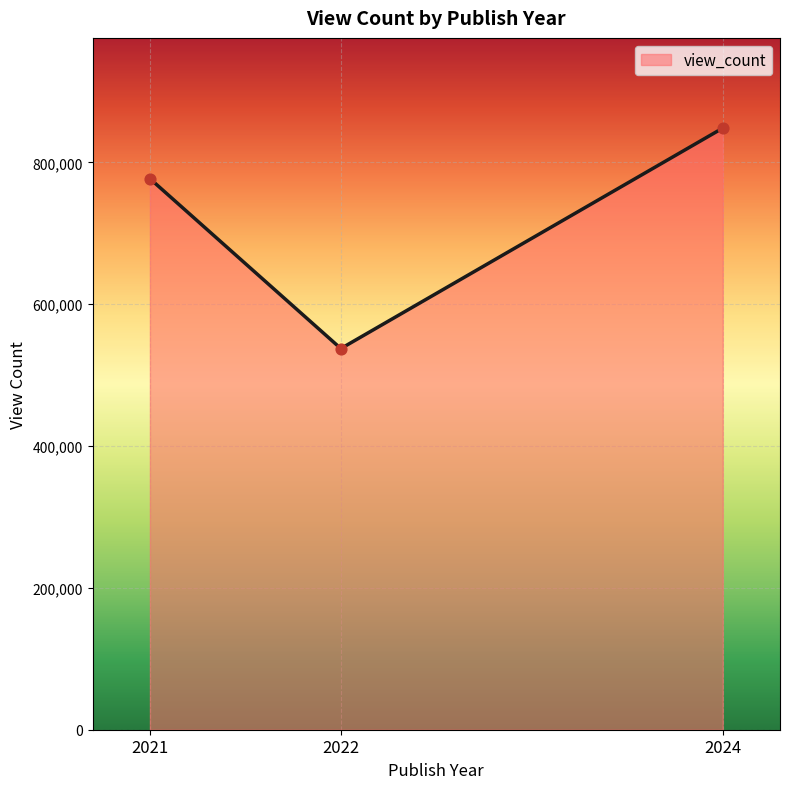

Which has a higher value, 2021 or 2024?

2024